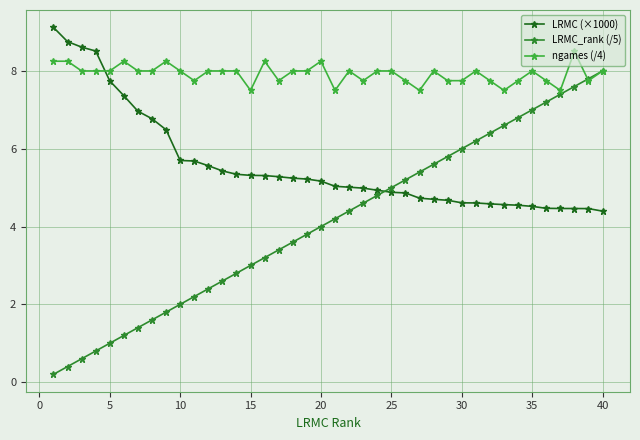

True or false: LRMC (×1000) and LRMC_rank (/5) cross at least once.

True